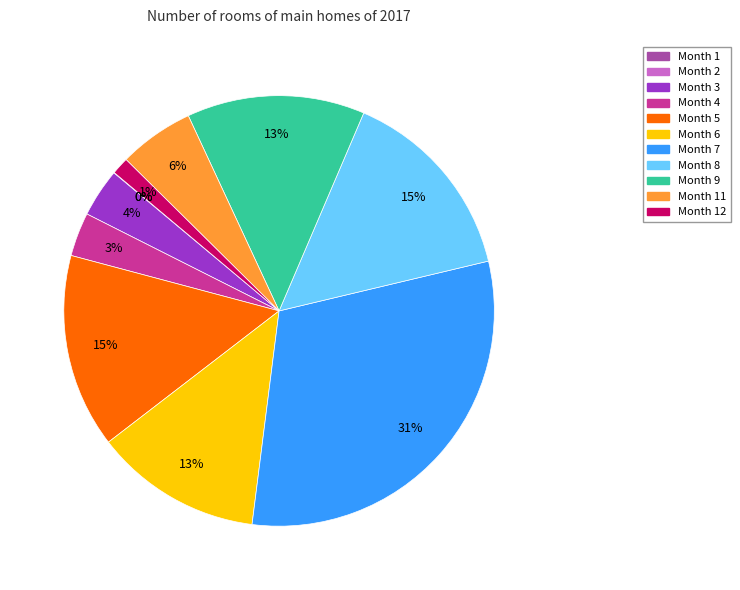

To the nearest percent, what is the difference between the largest and smallest slice percentages?

31%